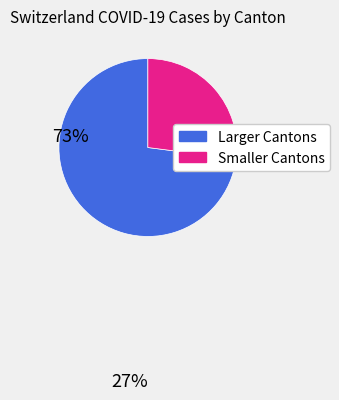

Is there a majority slice in this chart?

Yes